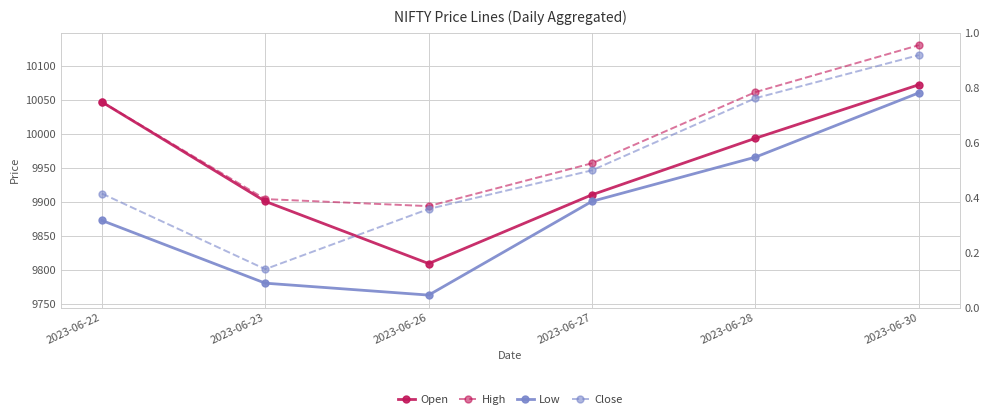

At which label is Open closest to 9941?

2023-06-27